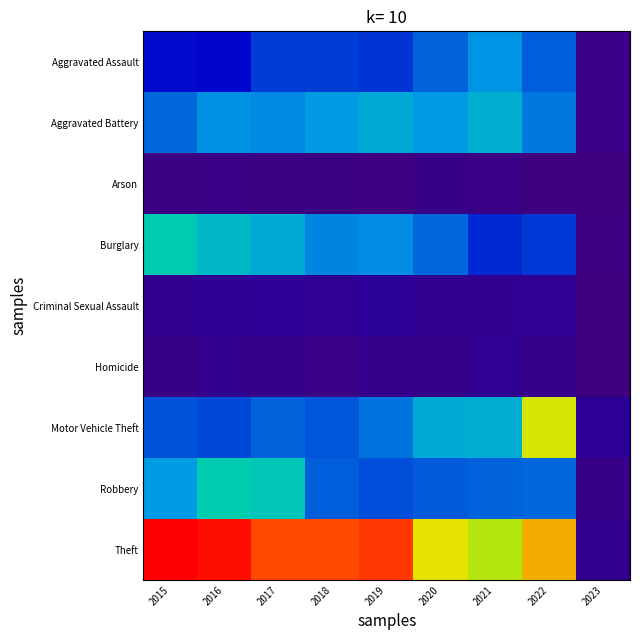

At how many categories does at least one series exceed 698?

7